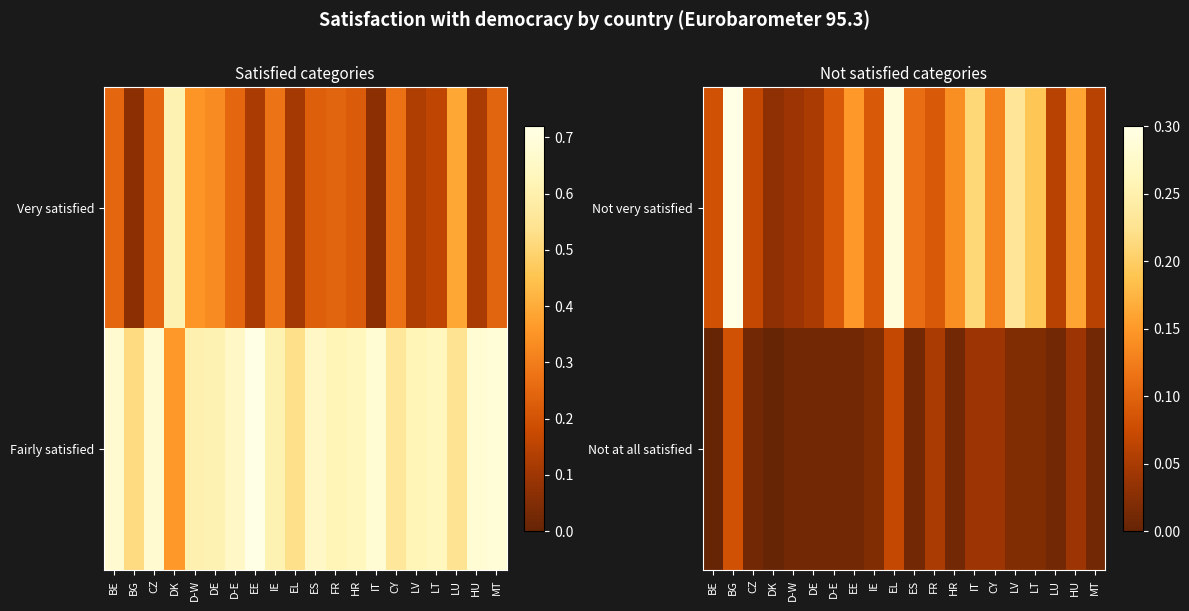

At how many categories does at least one series exceed 0?

20